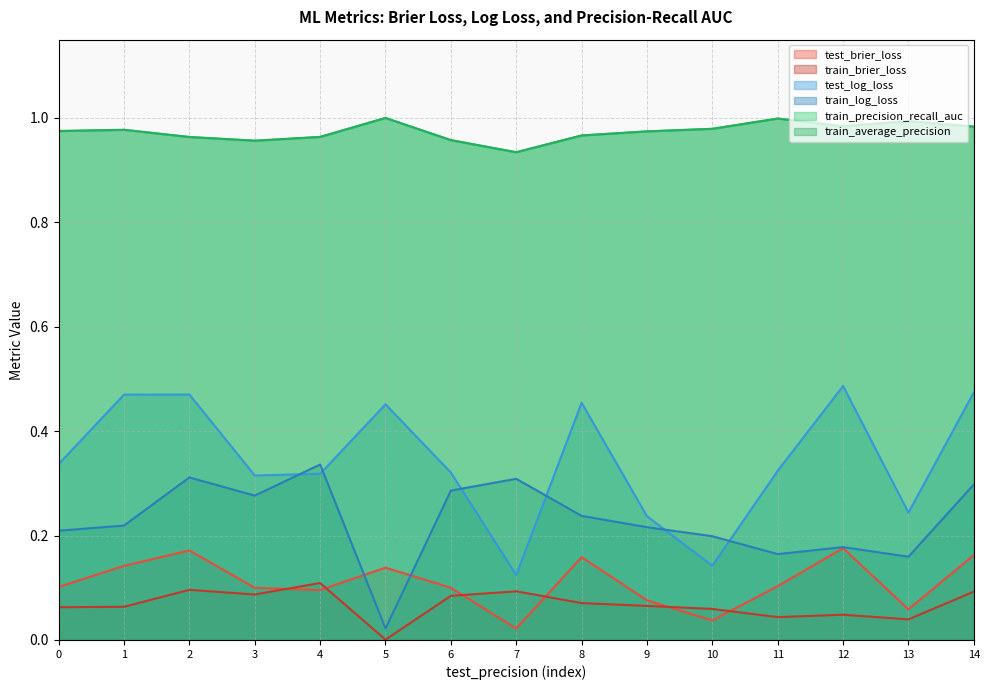

How many interior local peaks does the test_brier_loss series have?

4